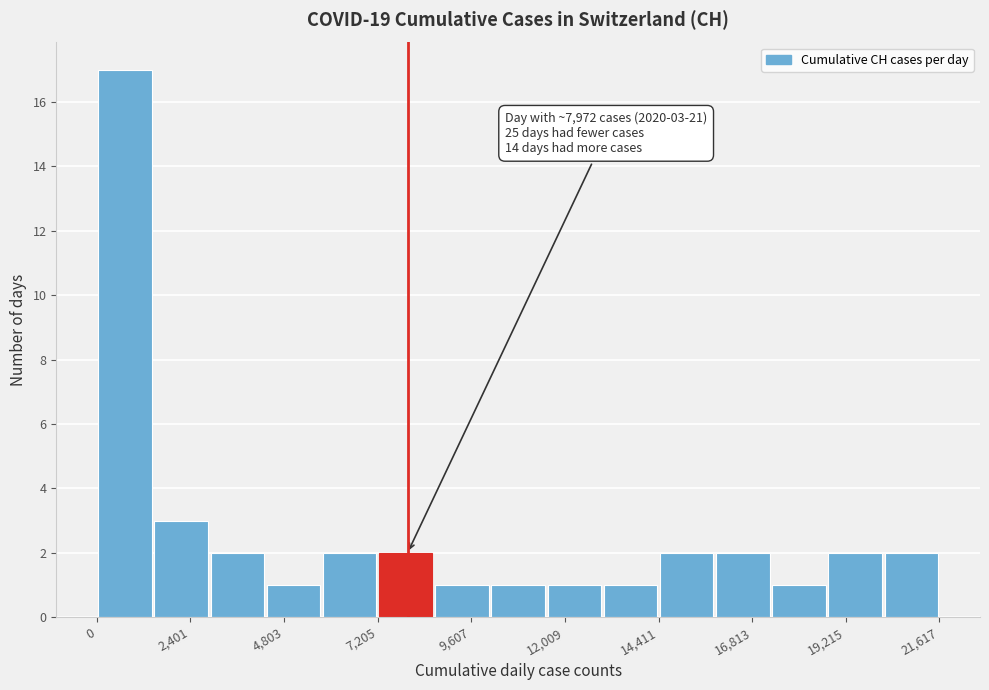

Read against the x-axis, roughly where is the centre of the tallest bar?

500